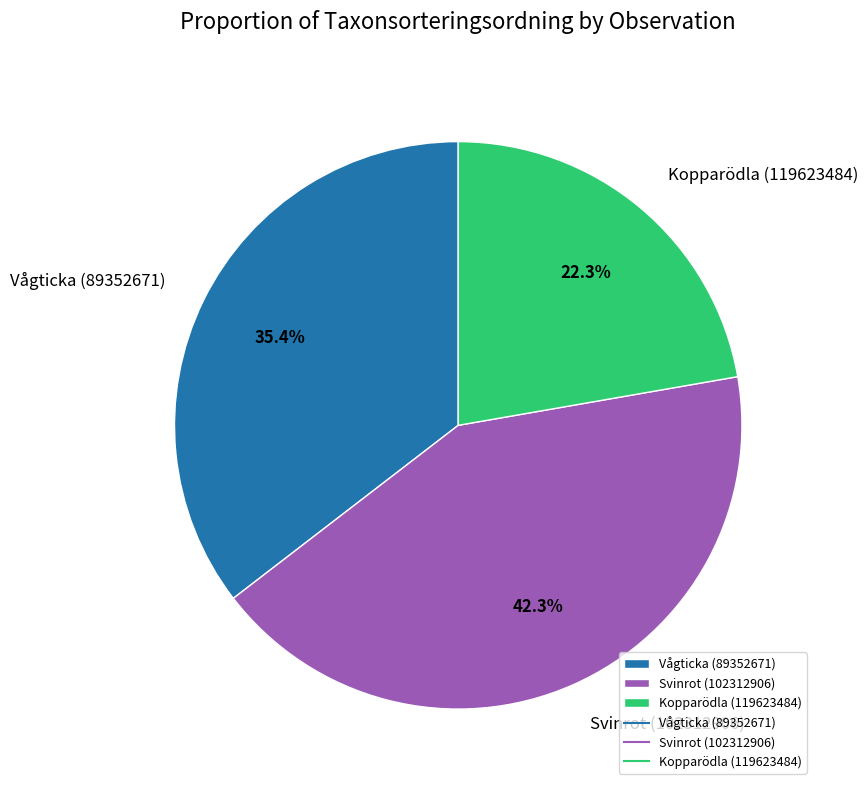

To the nearest percent, what portion does Svinrot (102312906) represent?

42%